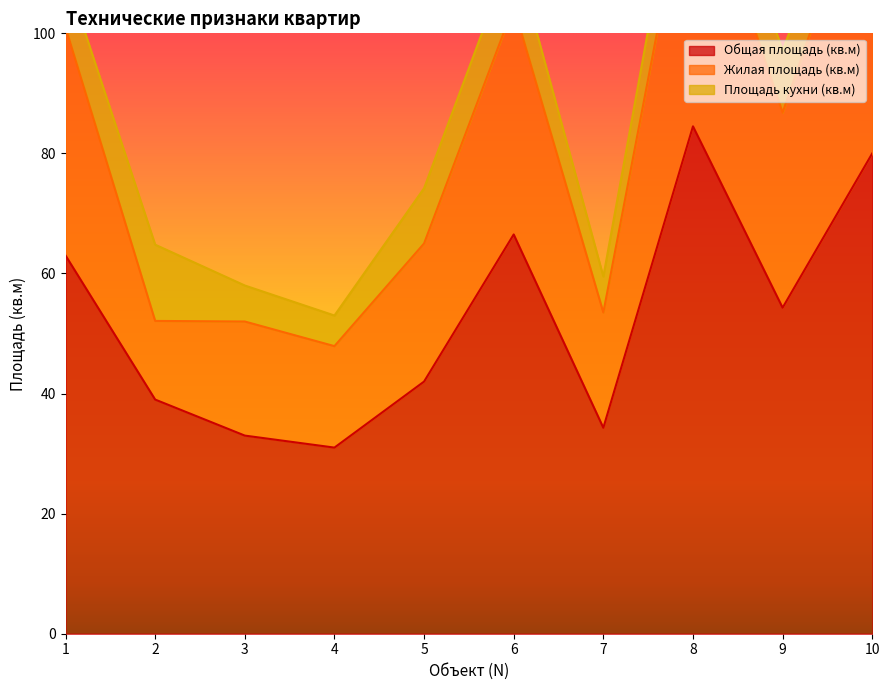

What is the total value across all series at 9?

141.1